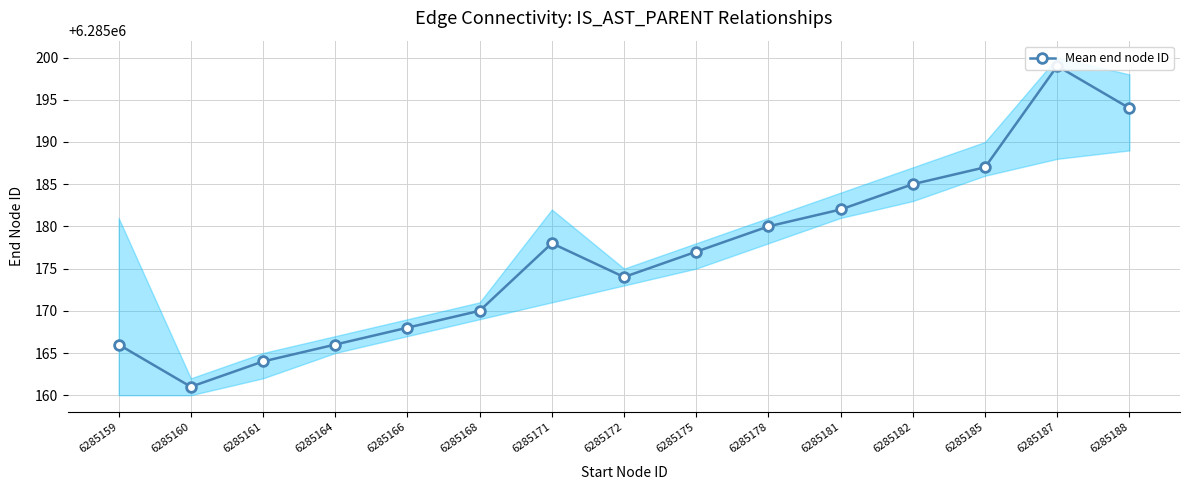

What is the minimum value shown in the chart?

6285161